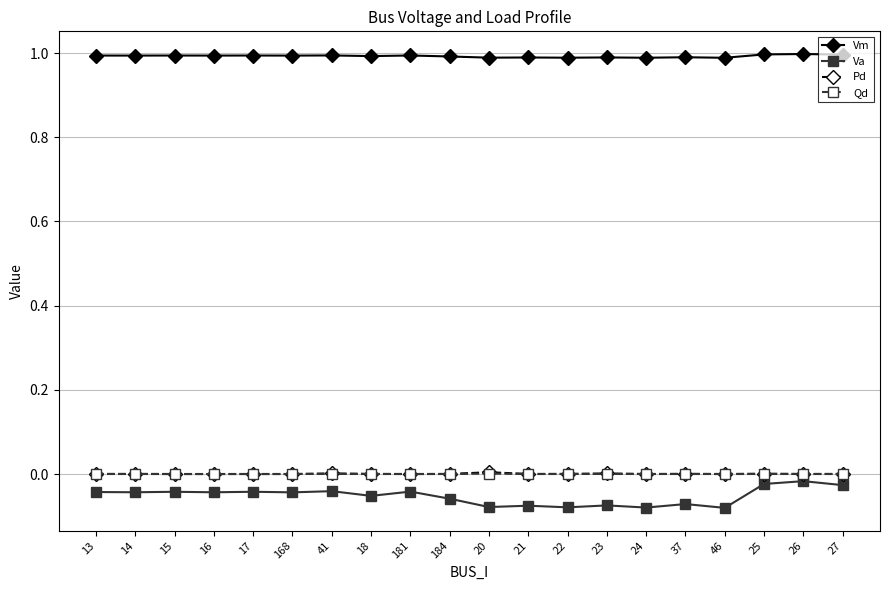

What position from the right is 21?

9